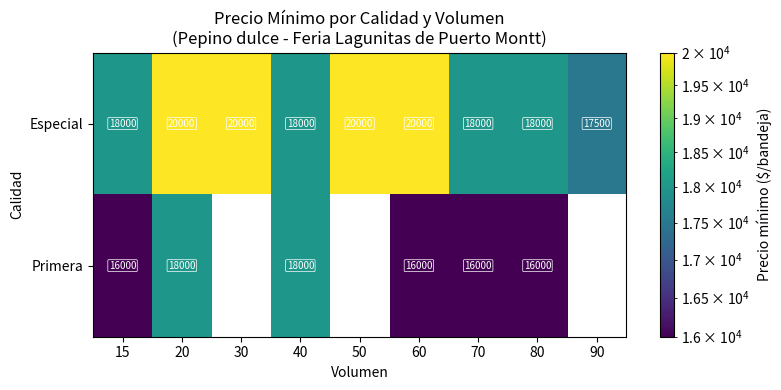

At which label does Especial reach its minimum?

90